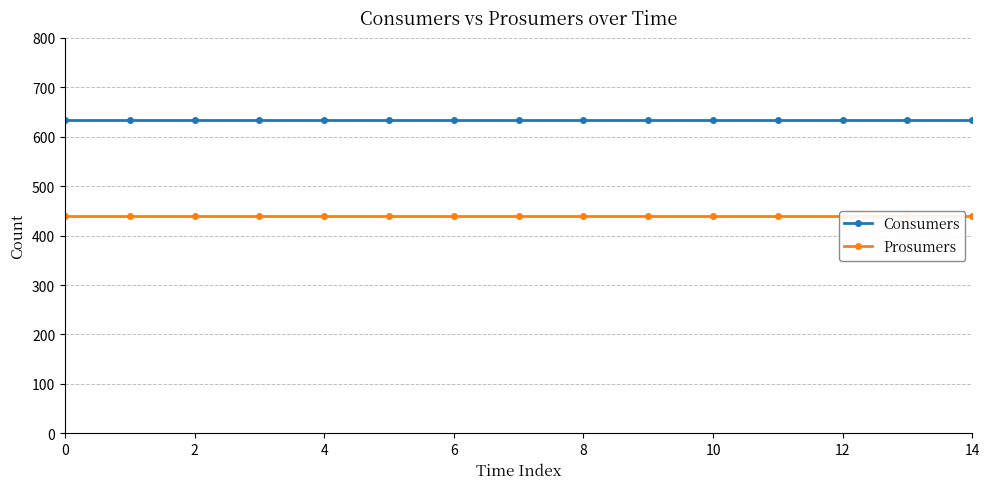

What is the difference between the highest and lowest values at 9?

195